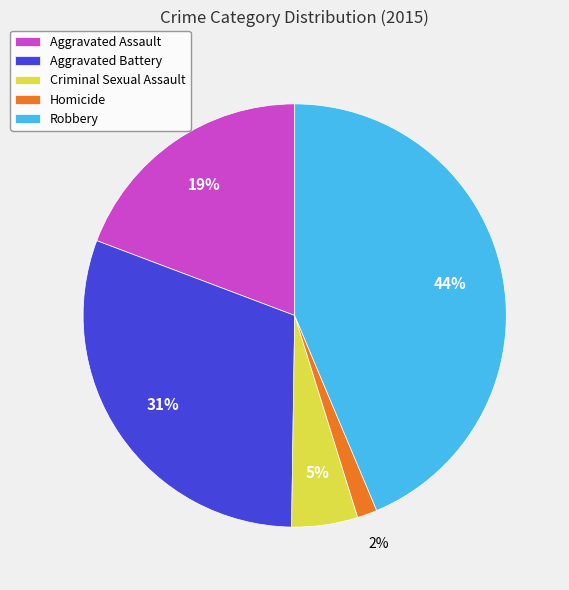

What is the smallest slice in the pie chart?

Homicide